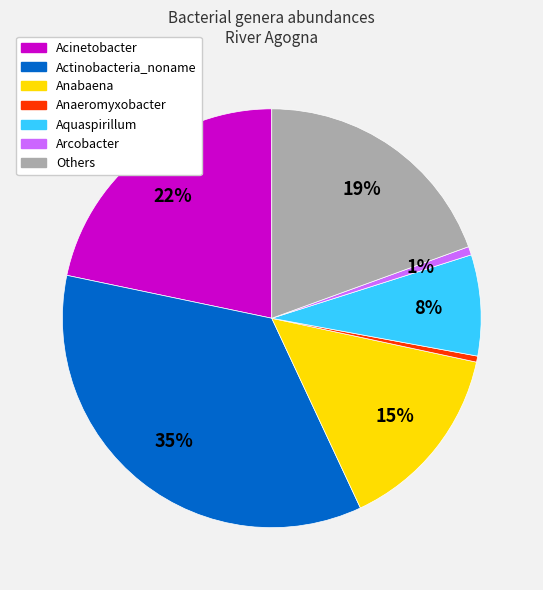

Is there a majority slice in this chart?

No